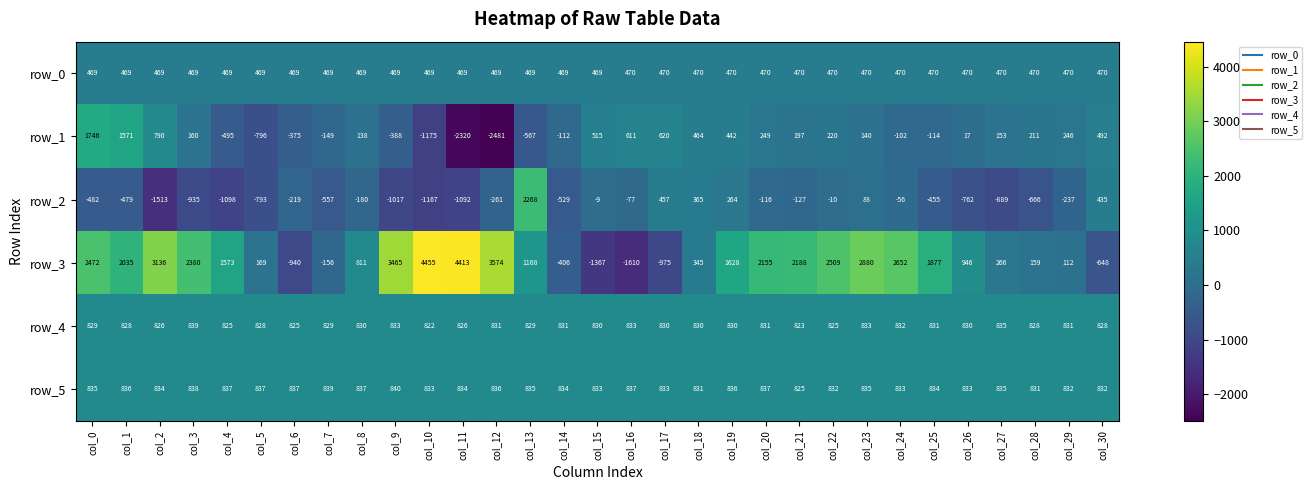

True or false: row_4 has a value of 1224 at col_0.

False